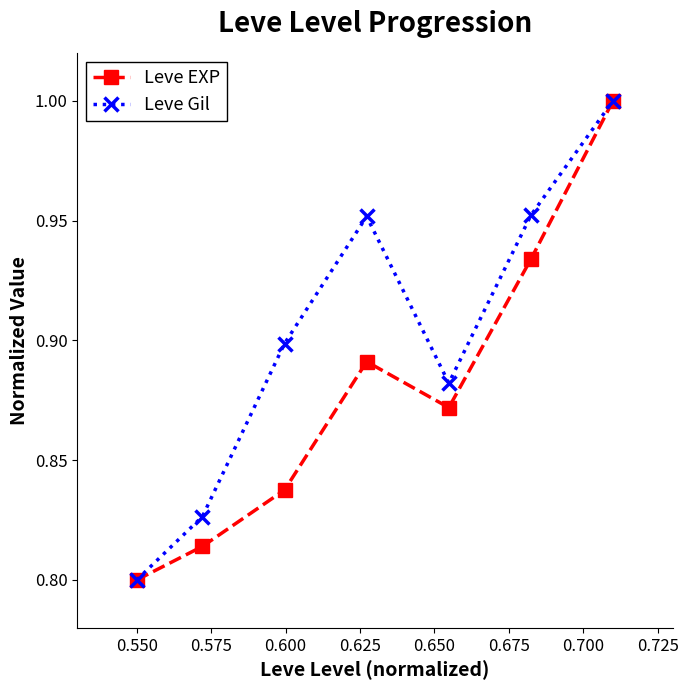

At how many categories does at least one series exceed 0?

7